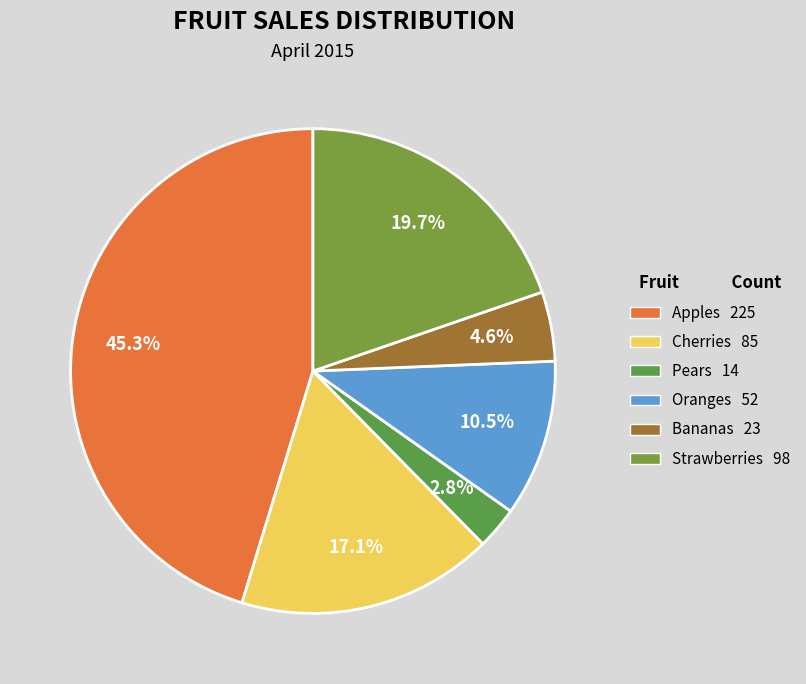

What is the largest slice in the pie chart?

Apples